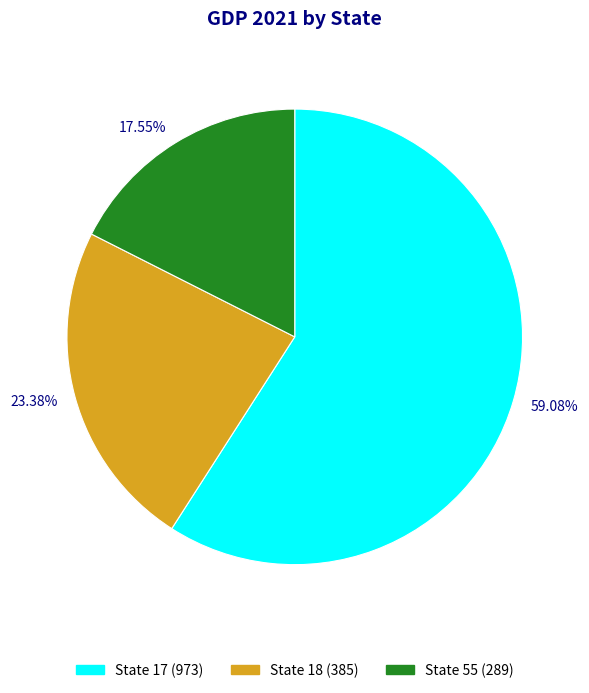

Which category accounts for the majority?

59.08%